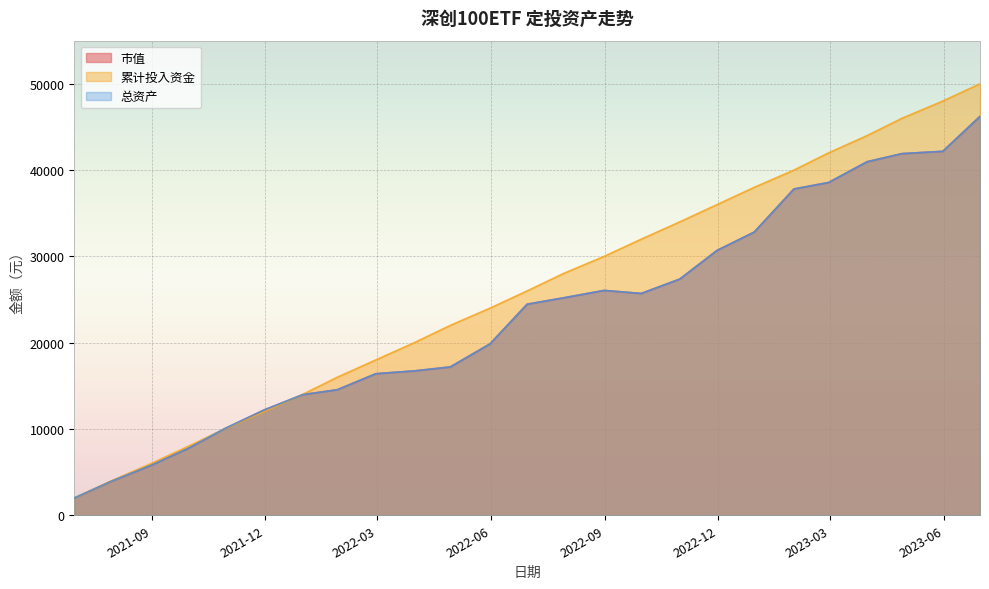

At which category does the chart reach its minimum across all series?

2021-06-30